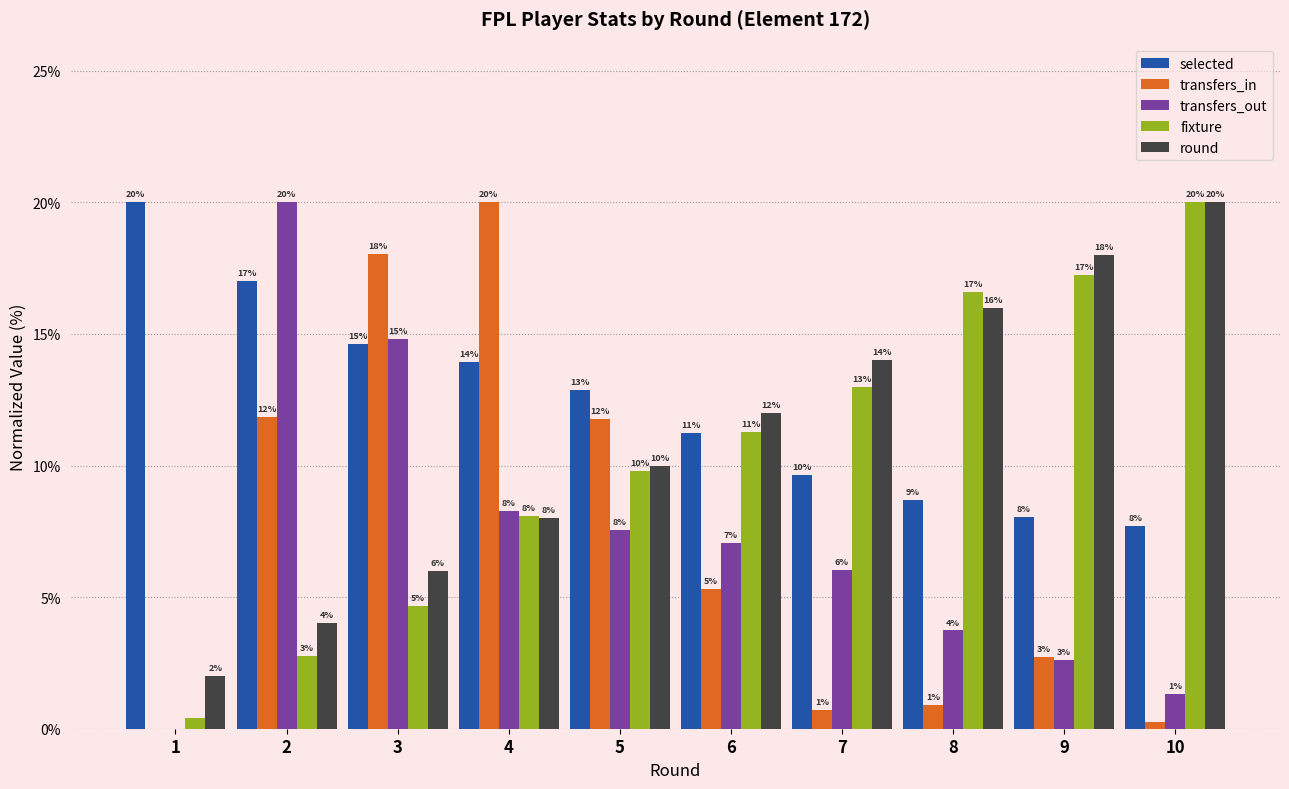

What is the highest value of the transfers_out series?

20.0